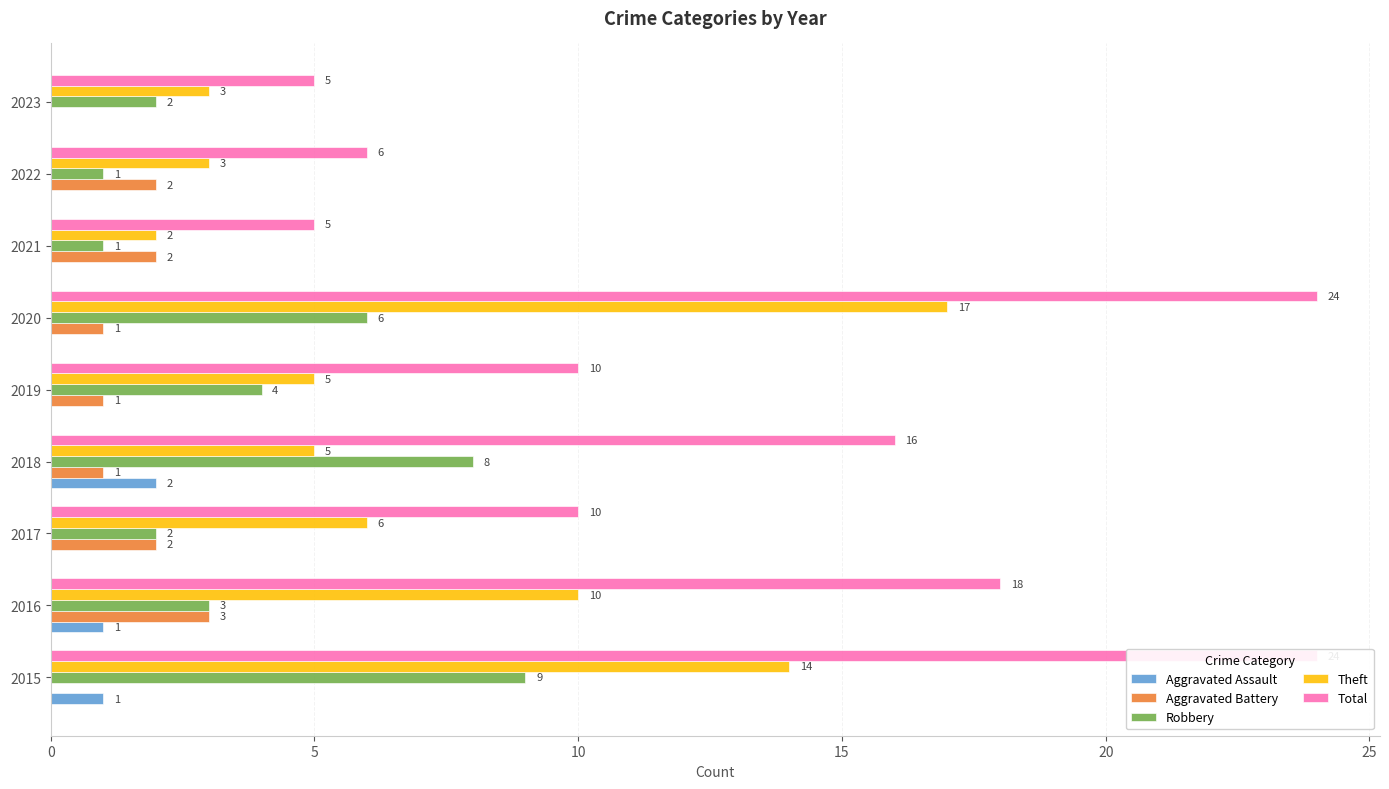

What is the sum of the Aggravated Assault values at 2021 and 2018?

2